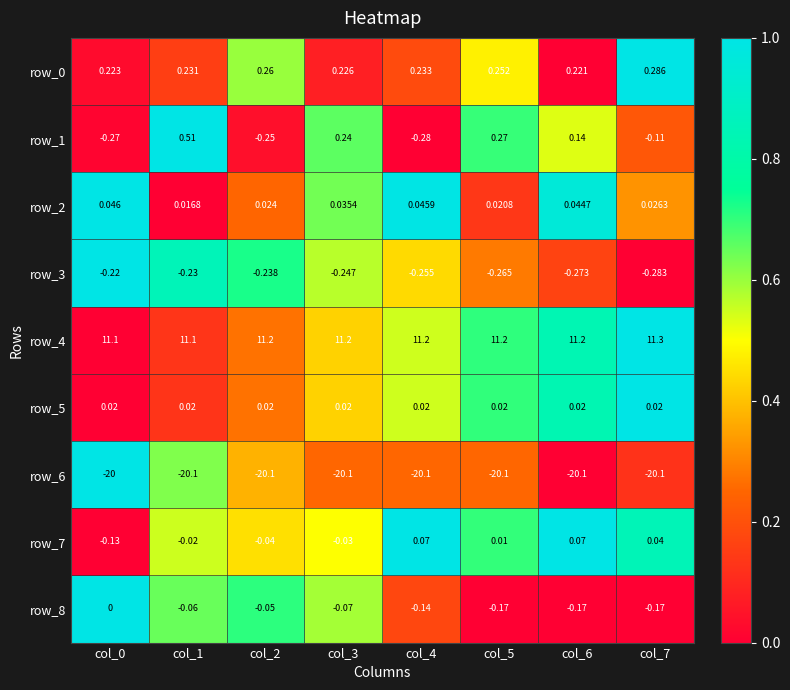

Read the row_4 value at col_2.

11.2